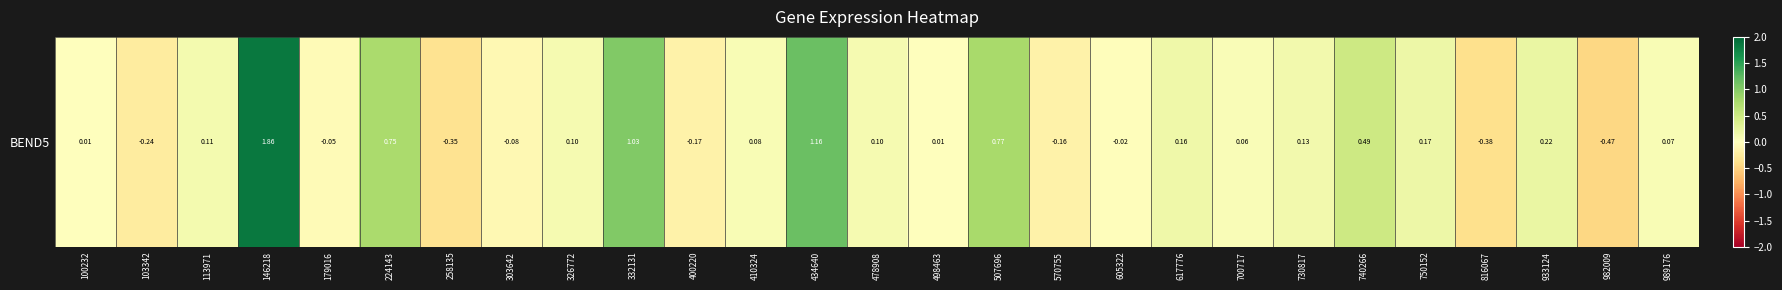

Which has a higher value, 146218 or 989176?

146218